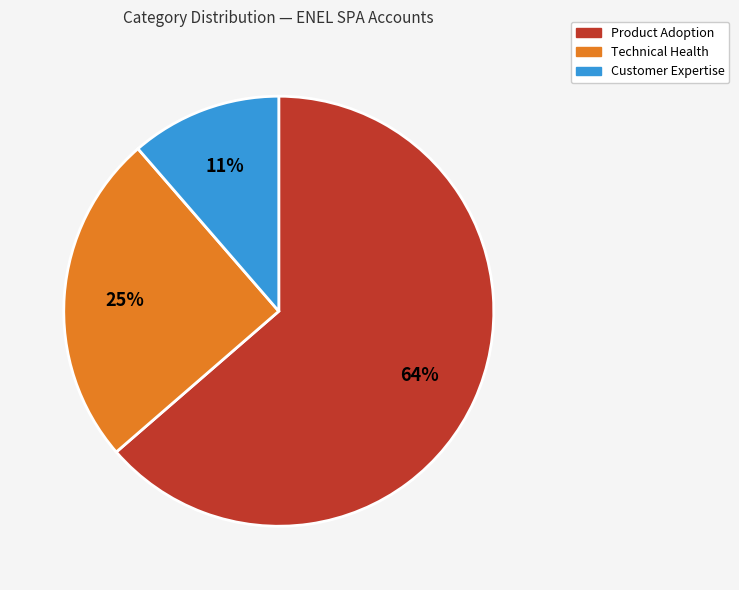

To the nearest percent, what is the combined percentage of Technical Health and Product Adoption?

89%